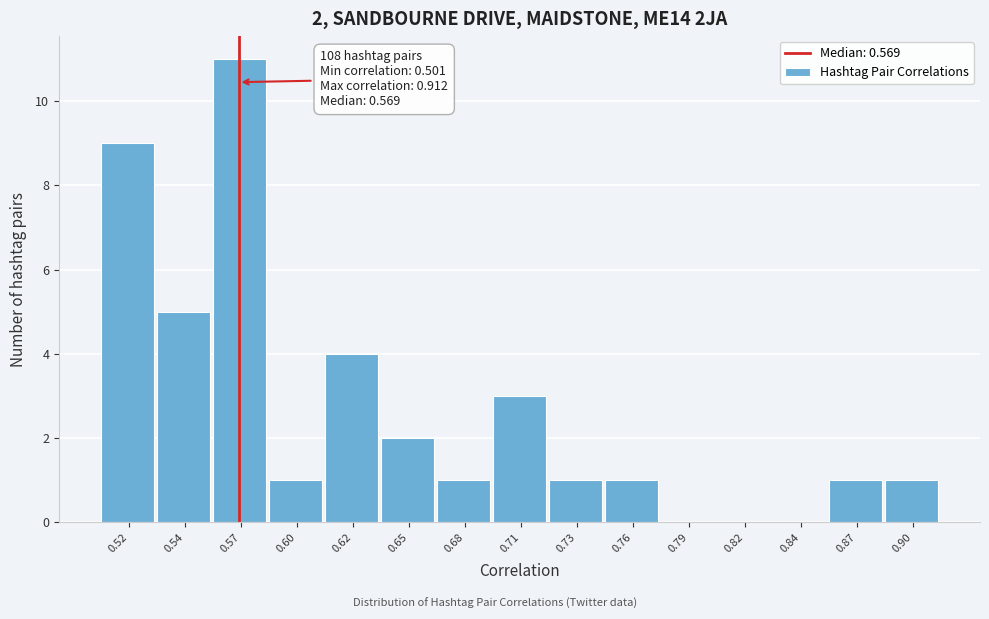

Reading left to right, list all the values displayed in this chart.

0.52=9	0.54=5	0.57=11	0.60=1	0.62=4	0.65=2	0.68=1	0.71=3	0.73=1	0.76=1	0.79=0	0.82=0	0.84=0	0.87=1	0.90=1